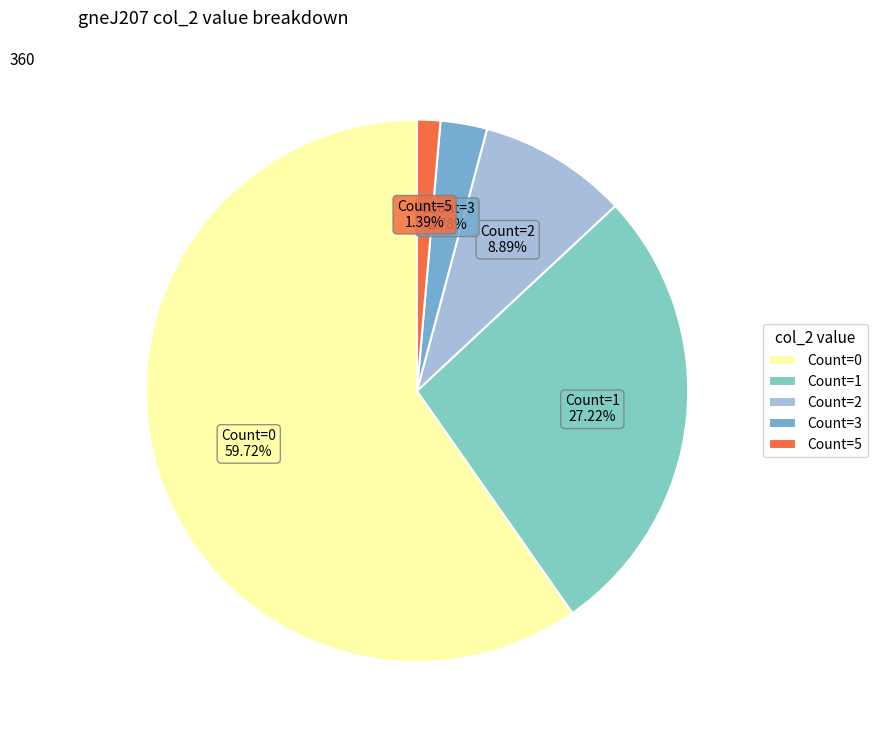

Is there a majority slice in this chart?

Yes